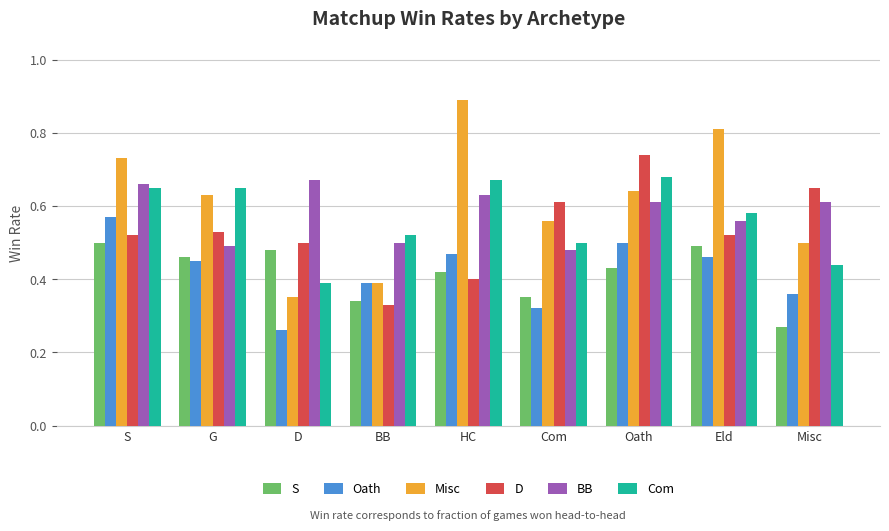

What is the label of the 8th bar from the left?

Eld